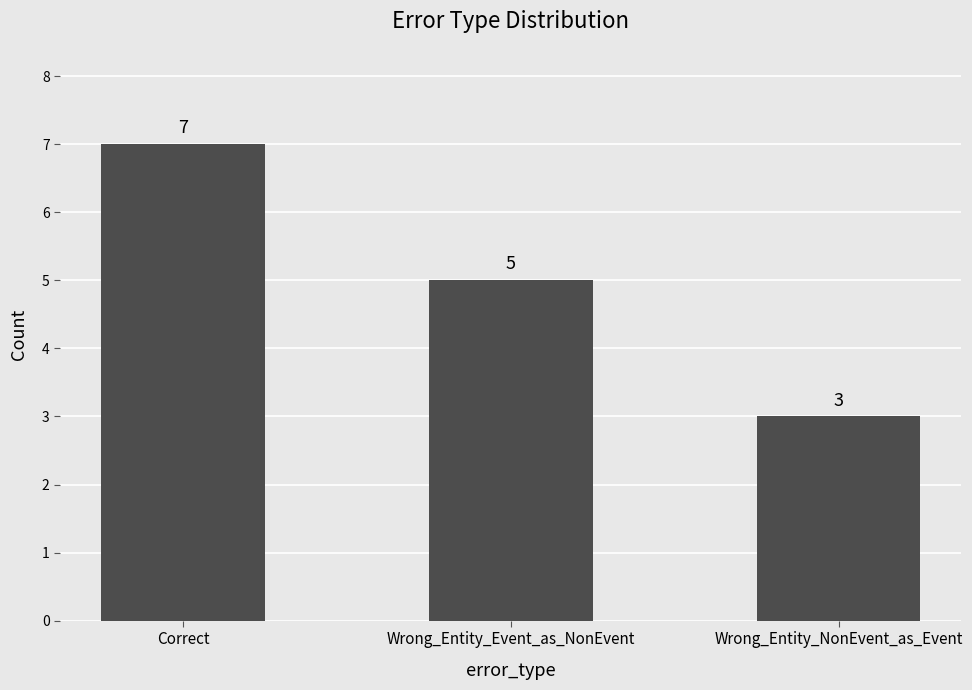

What is the difference between the values at Correct and Wrong_Entity_NonEvent_as_Event?

4